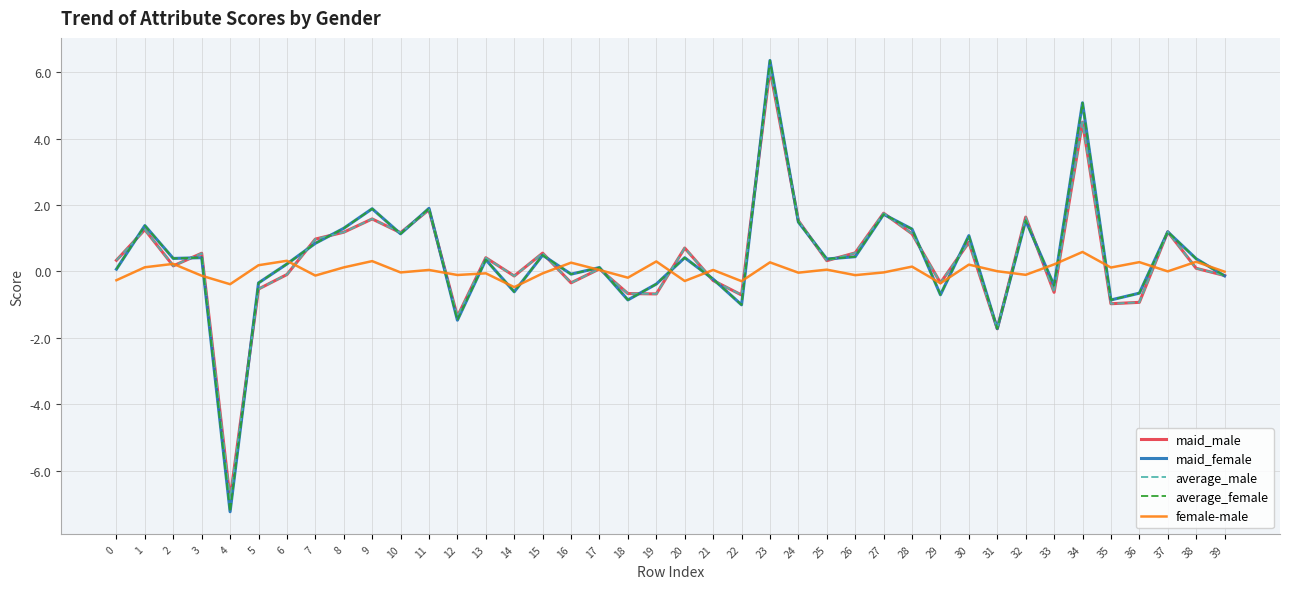

Is the value of maid_male at 10 greater than the value of average_female at 14?

Yes